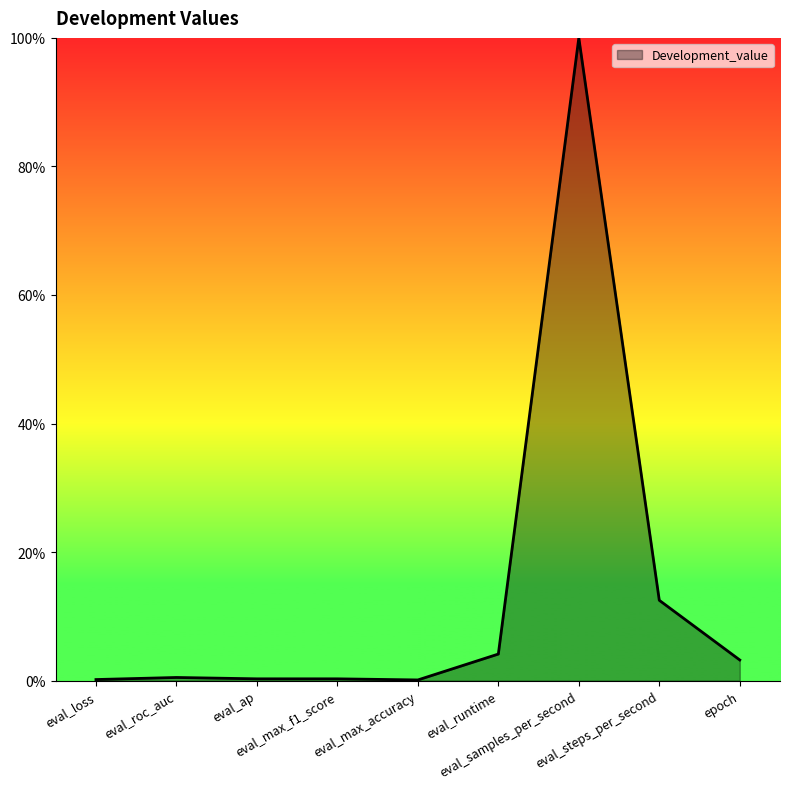

How many lines are shown in the chart?

1